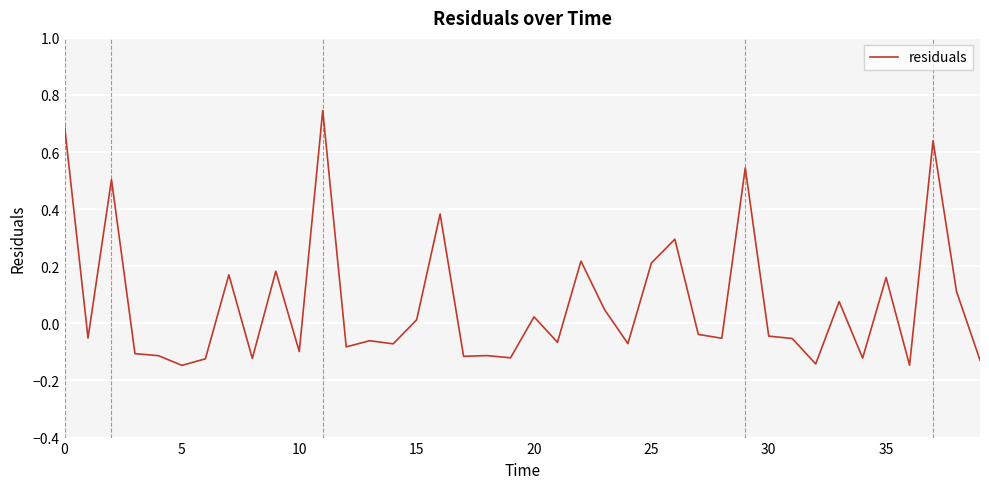

How many lines are shown in the chart?

1